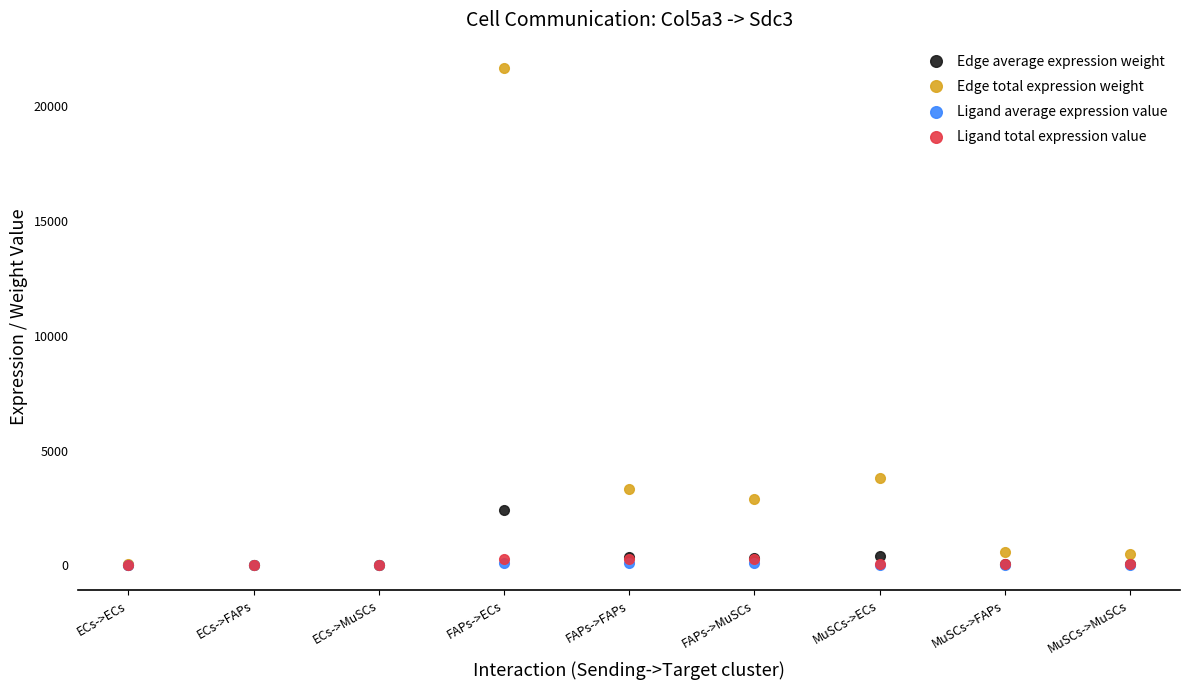

What is the value of the Edge average expression weight point at the 8th from the left?

65.2